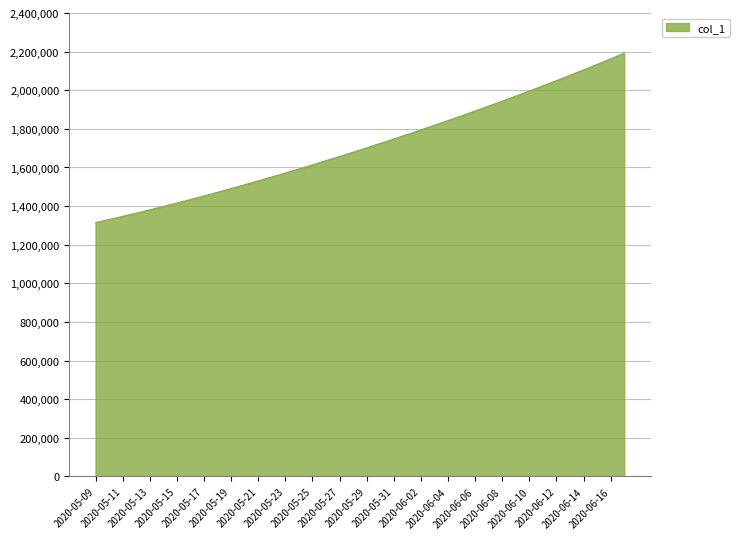

What is the difference between the maximum and minimum values?

877088.5